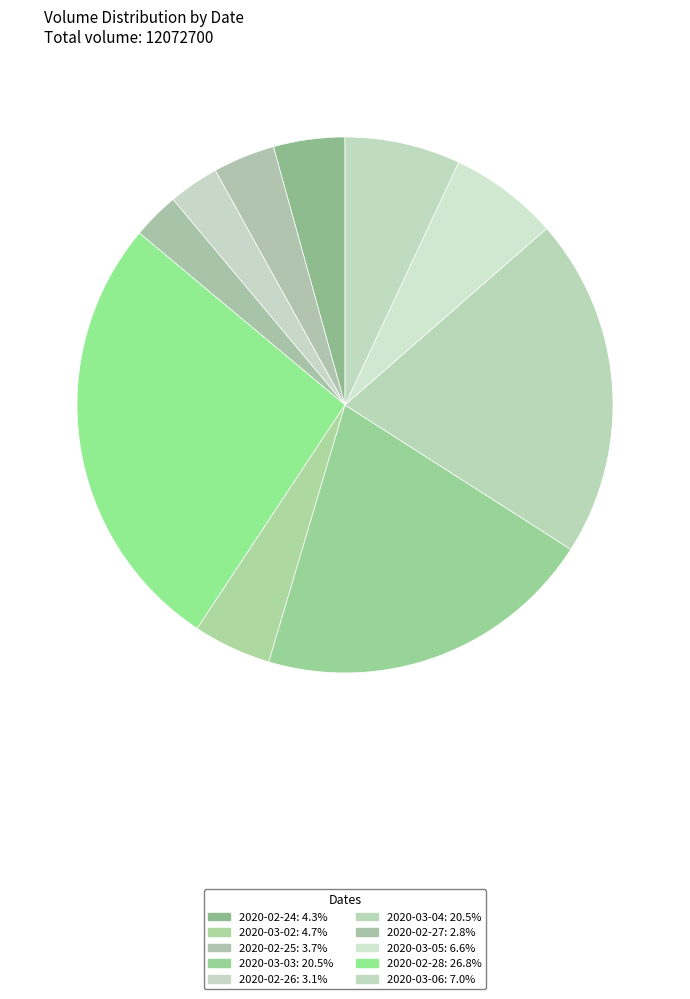

What is the smallest slice in the pie chart?

2020-02-27